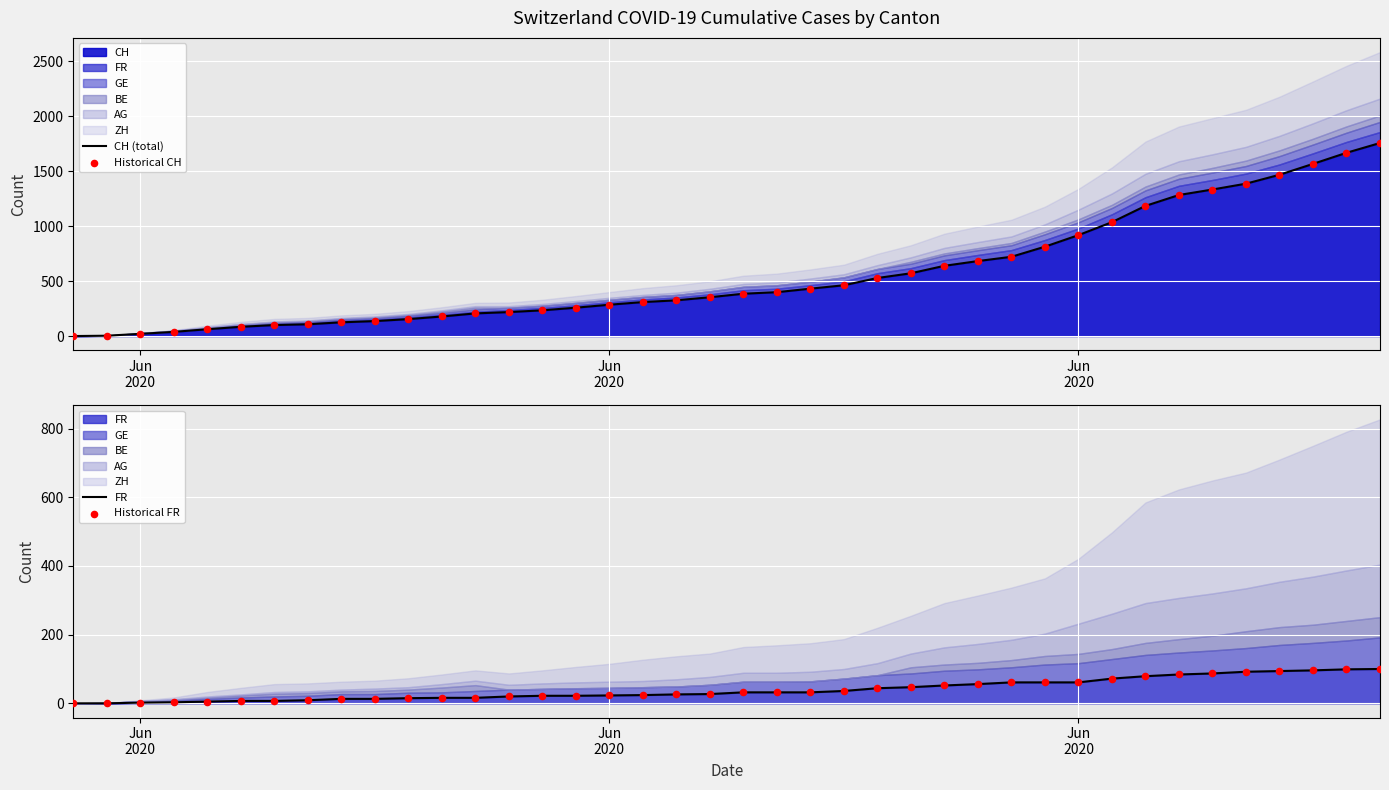

Which series contains the highest Y value?

CH (total)